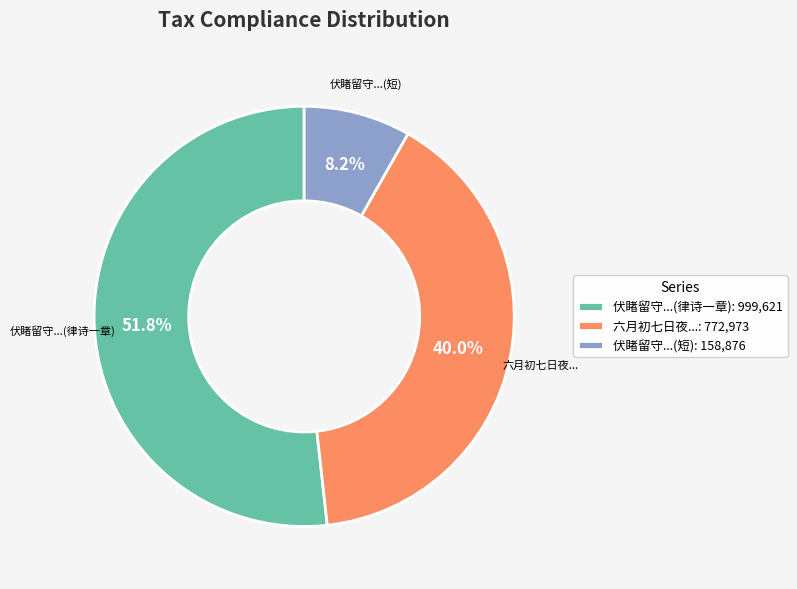

Is there any slice that represents more than half of the pie?

Yes